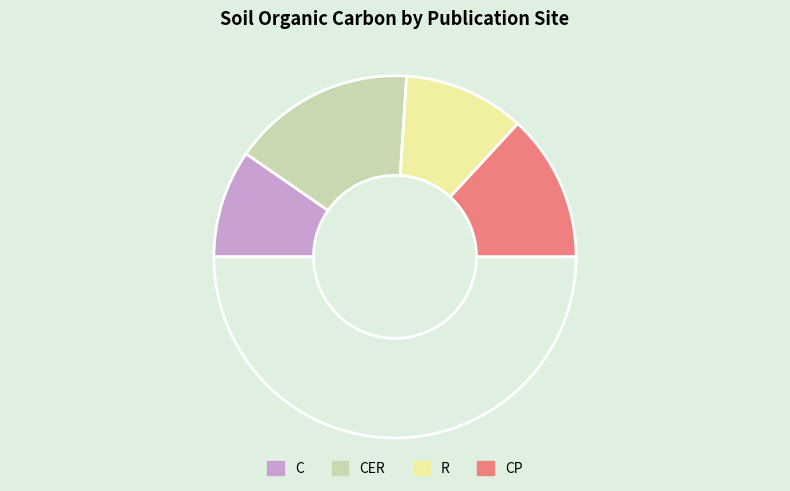

Rank the categories by value from lowest to highest.

C, R, CP, CER